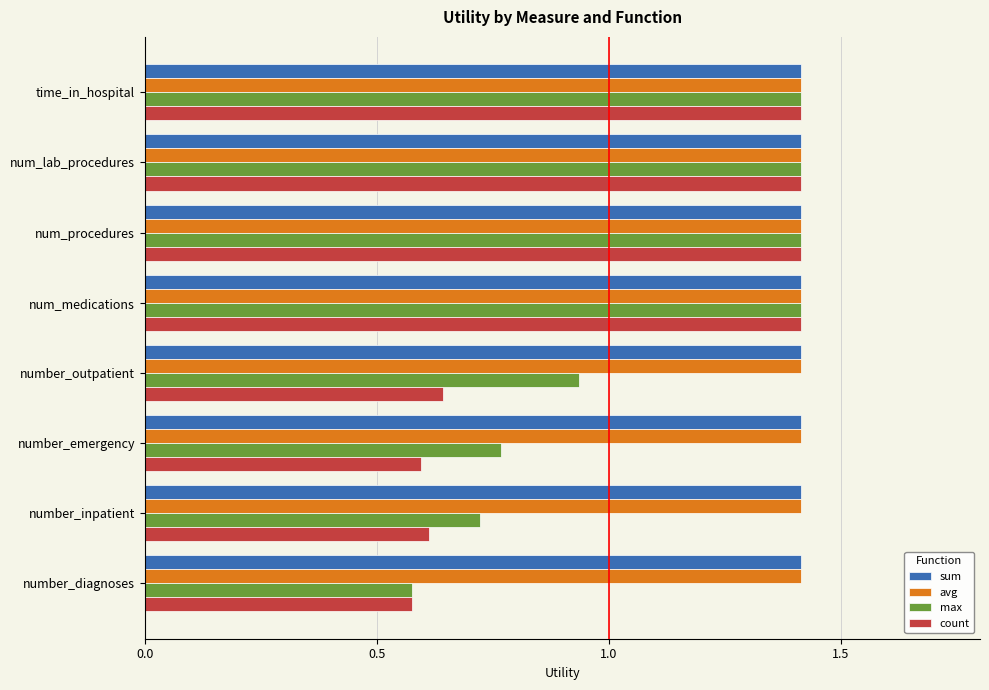

At how many categories does at least one series exceed 0?

8